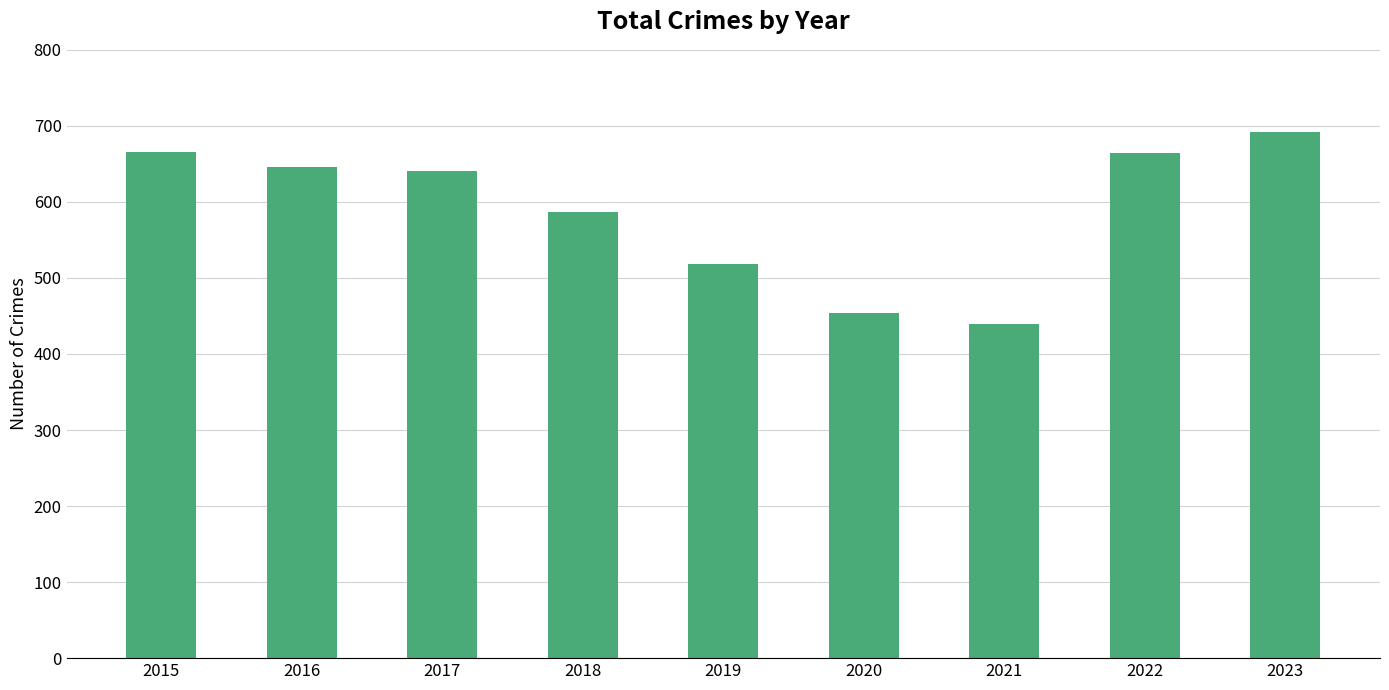

The chart shows a value of 439 at 2021. True or false?

True